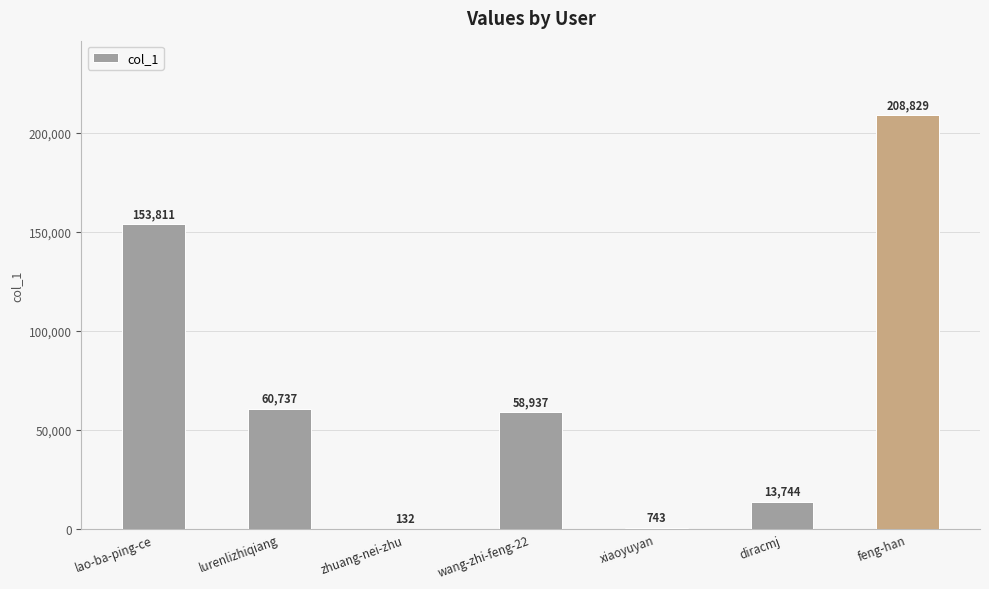

Does the chart contain stacked bars?

No